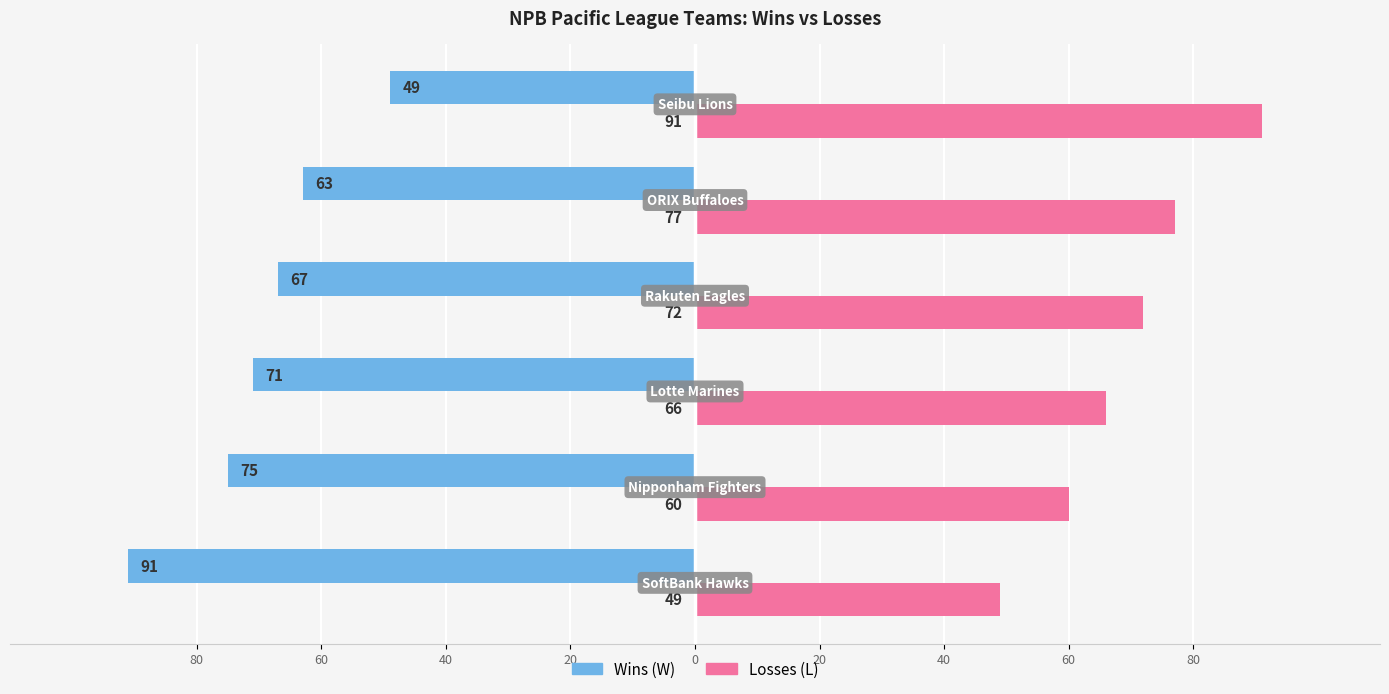

The value of L at 20 is 53. True or false?

False